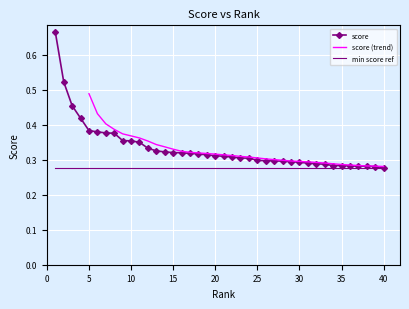

What is the average value?

0.3